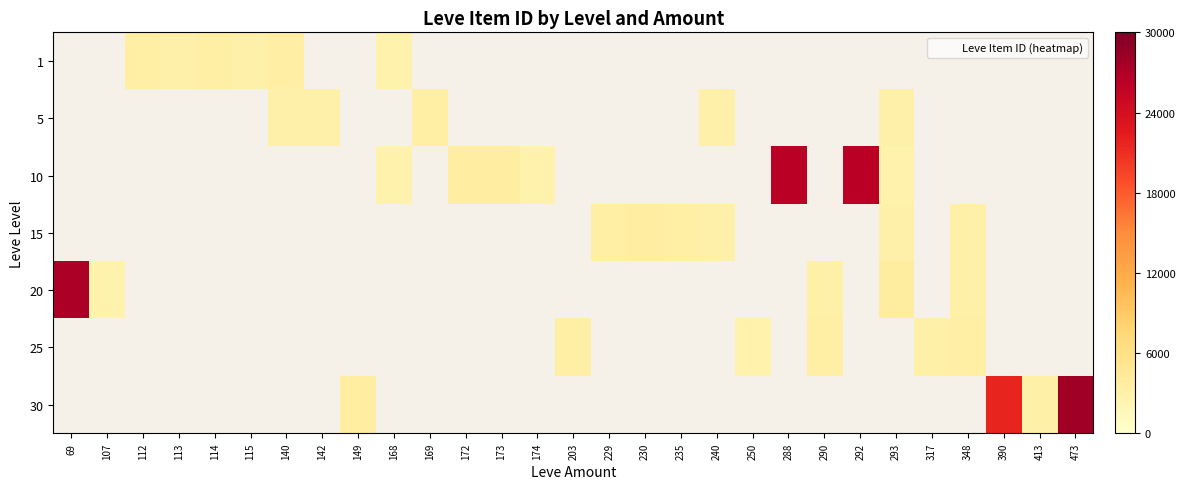

How many distinct data groups are displayed?

7